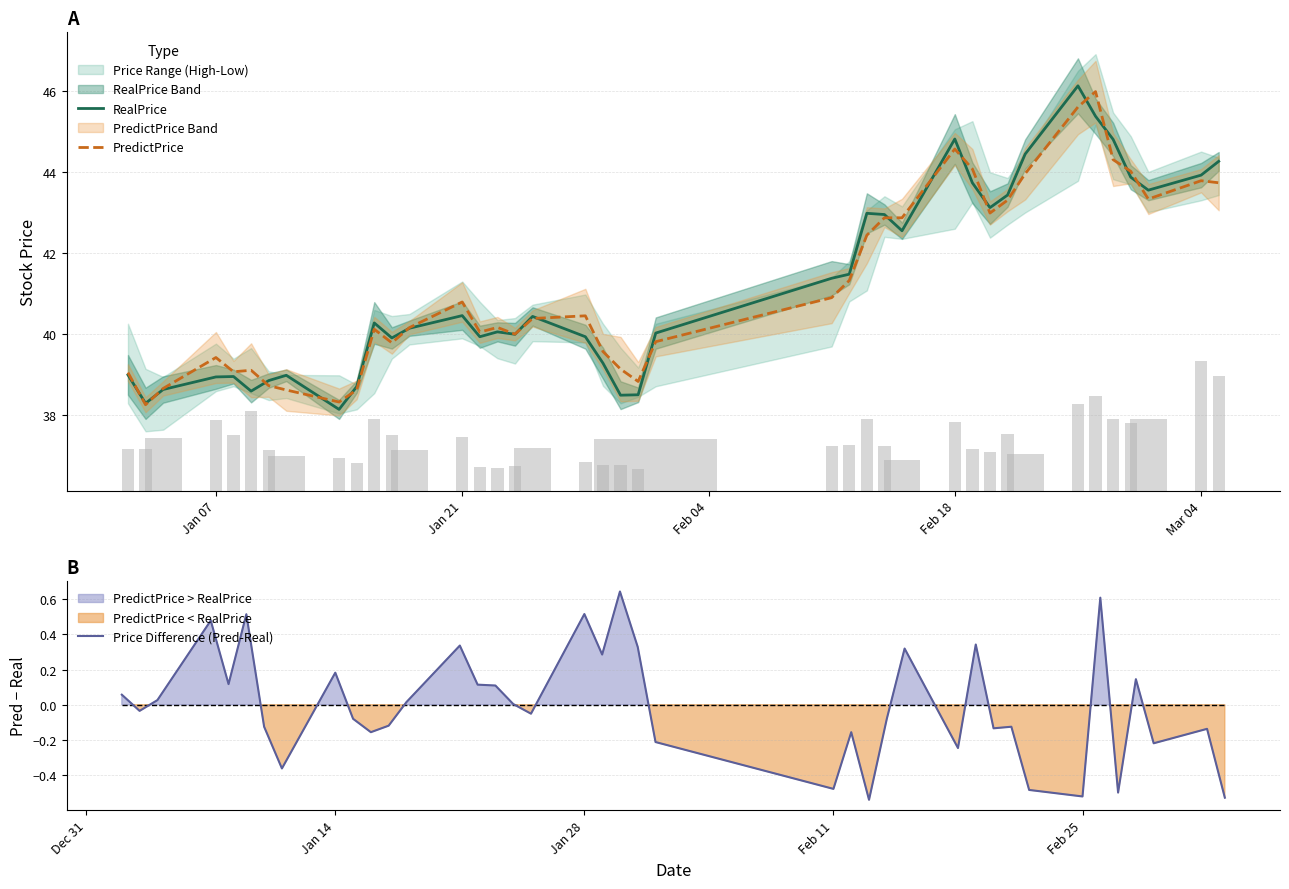

Which series has the widest spread of values?

RealPrice